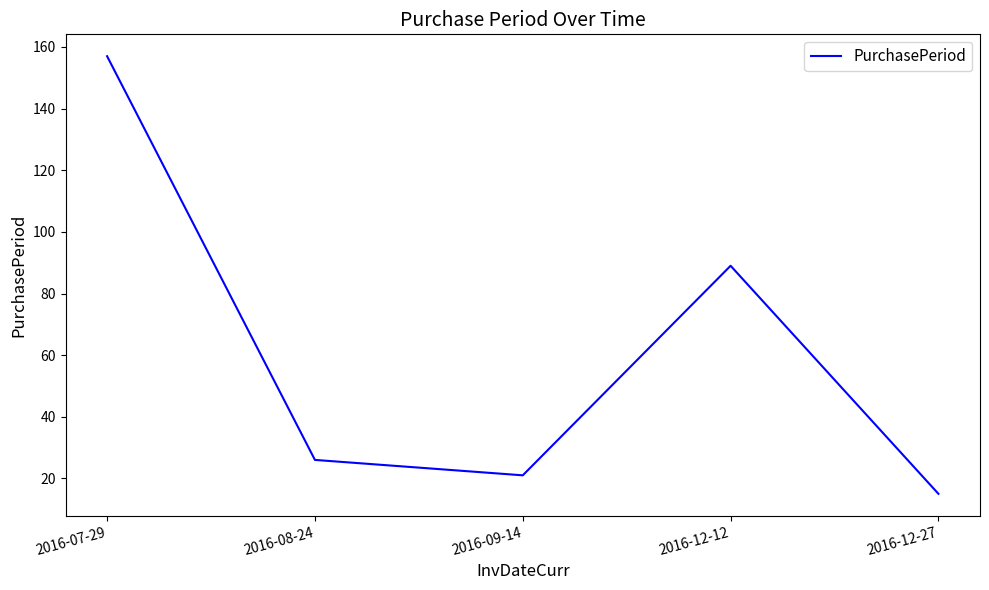

Where is the data nearest to the value 86?

2016-12-12